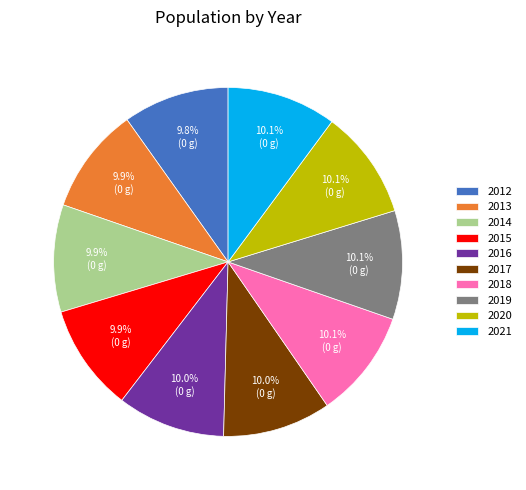

Does 2013 account for over 50% of the chart?

No